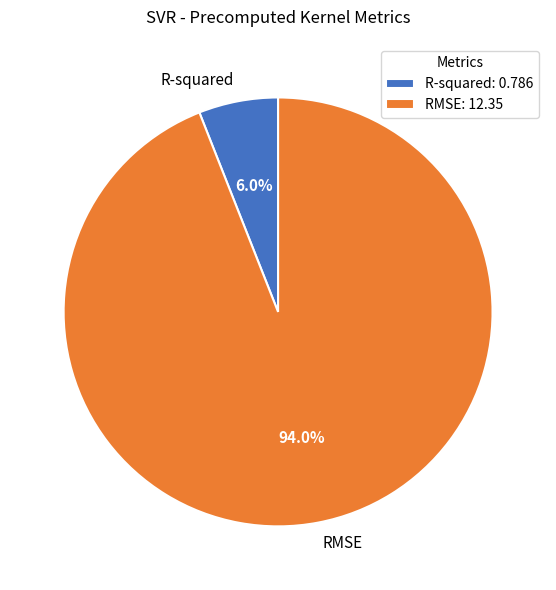

Between R-squared and RMSE, which is larger?

RMSE